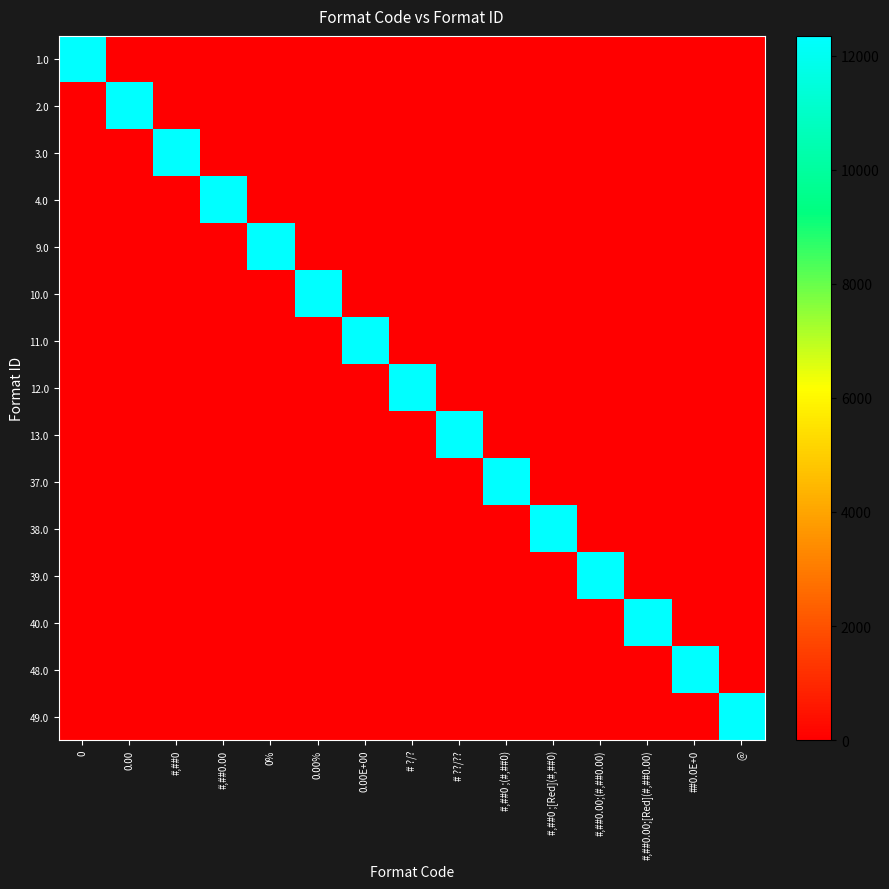

Count the number of data series in this chart.

15